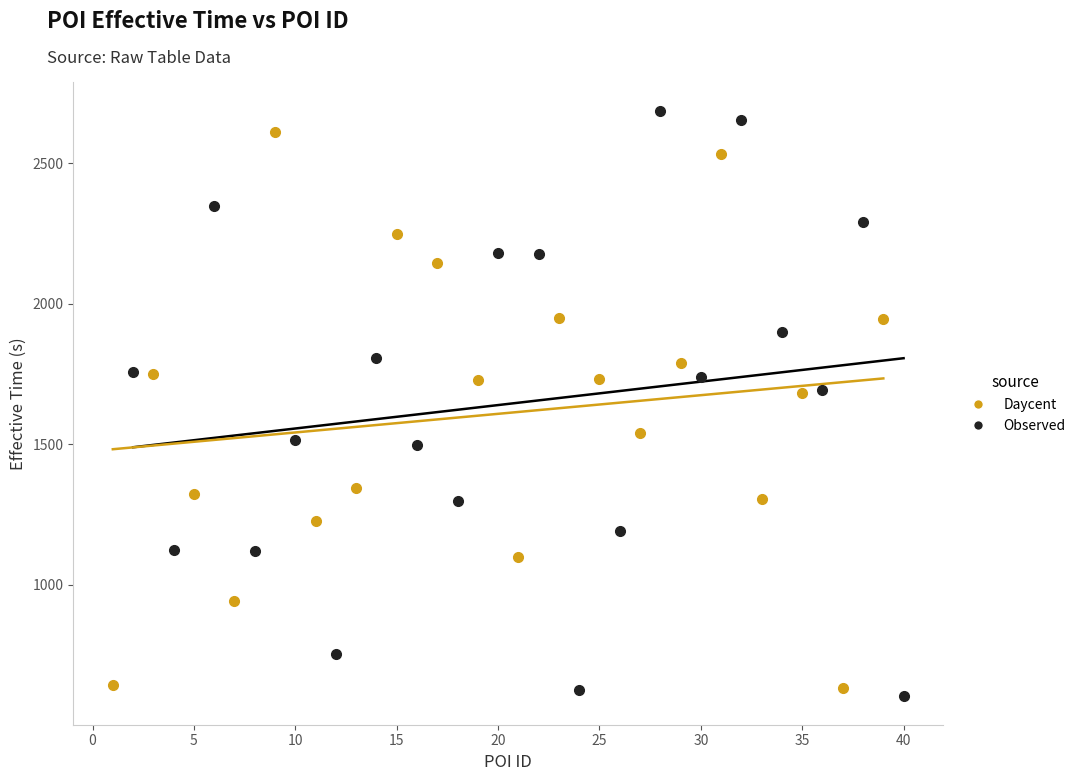

Which series has the widest spread of Y values?

Observed